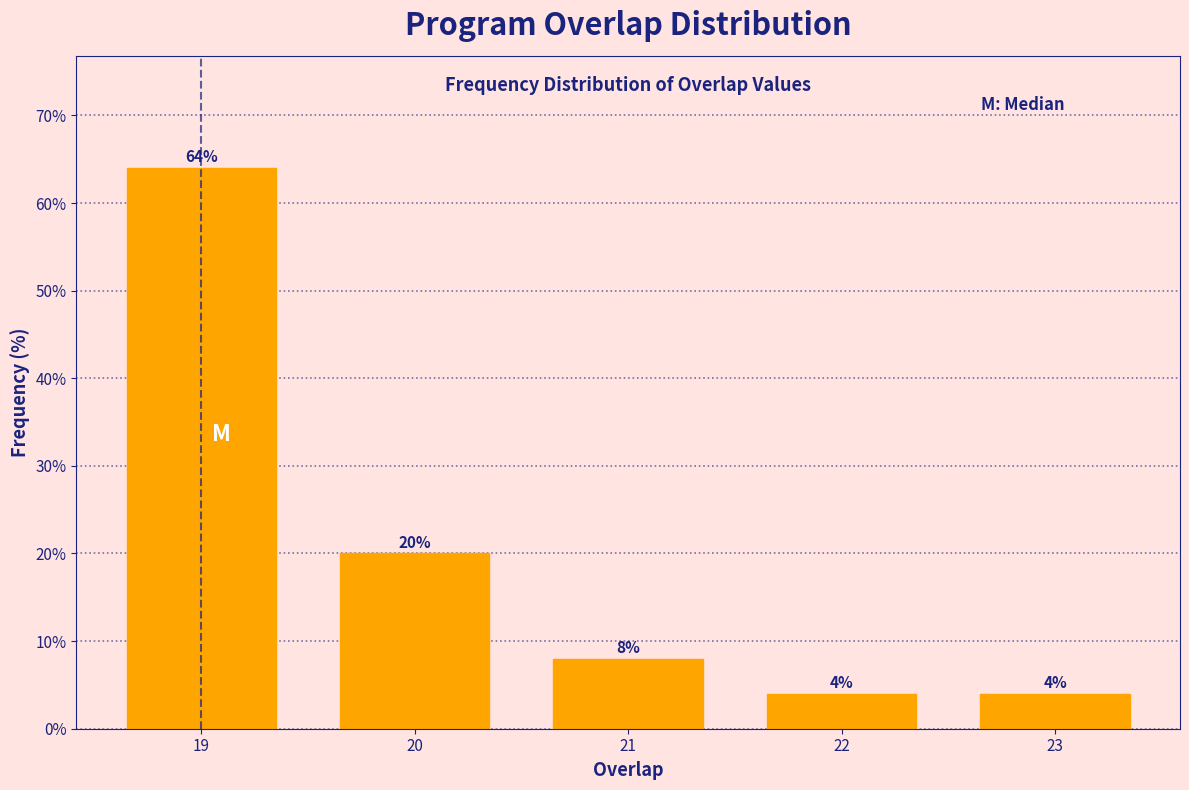

Reading left to right, transcribe all the data shown in this chart.

19=64	20=20	21=8	22=4	23=4